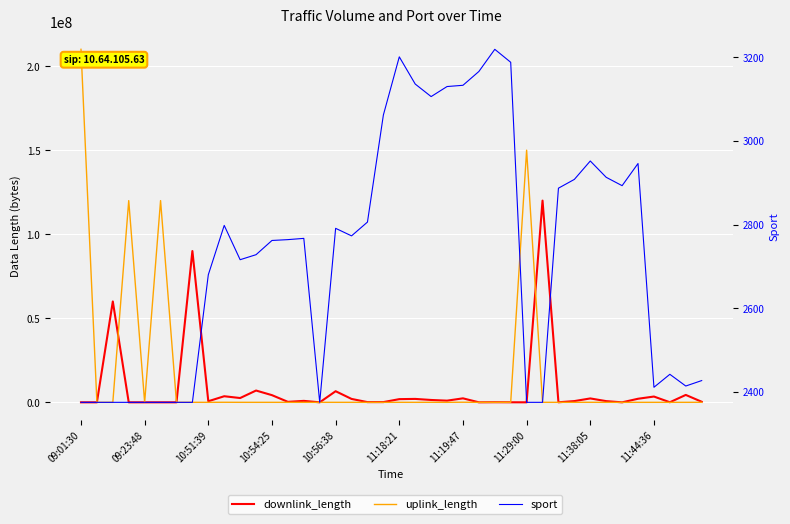

List the series in order of their peak value, highest first.

uplink_length, downlink_length, sport